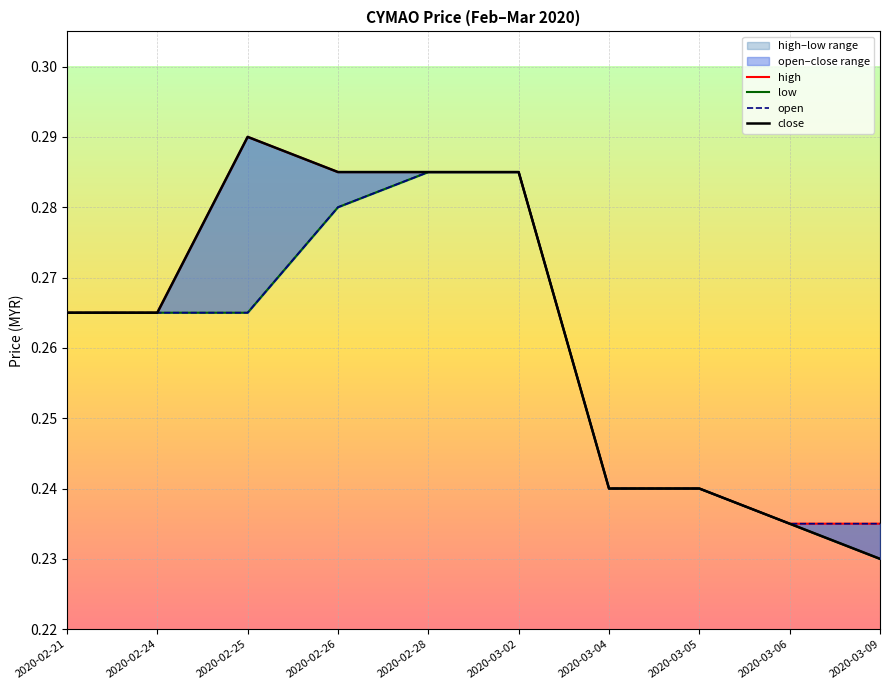

Is the value of open at 2020-03-04 greater than the value of low at 2020-03-04?

No